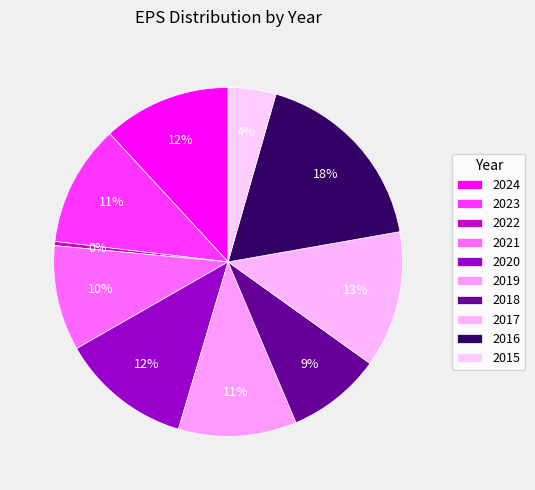

True or false: 2021 accounts for 10% of the total.

True